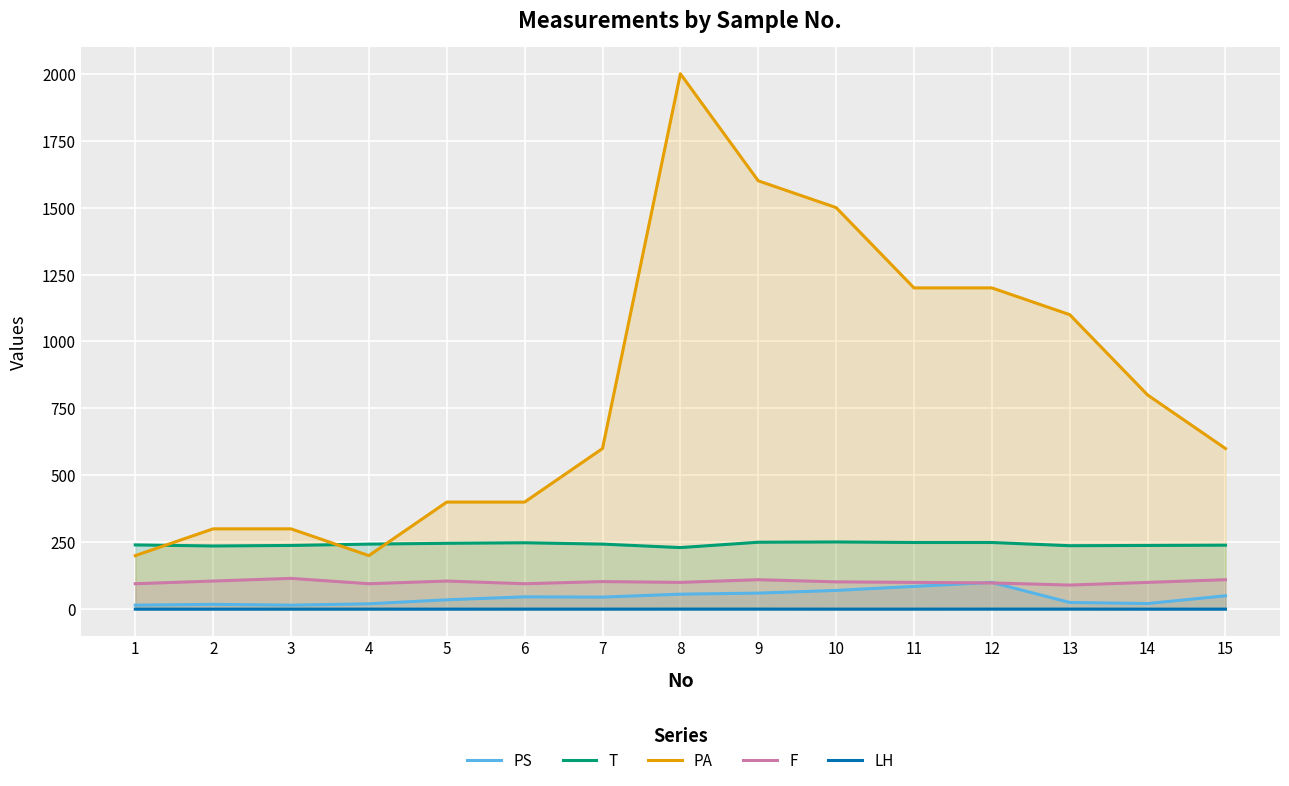

At which category is the sum across all series the highest?

8